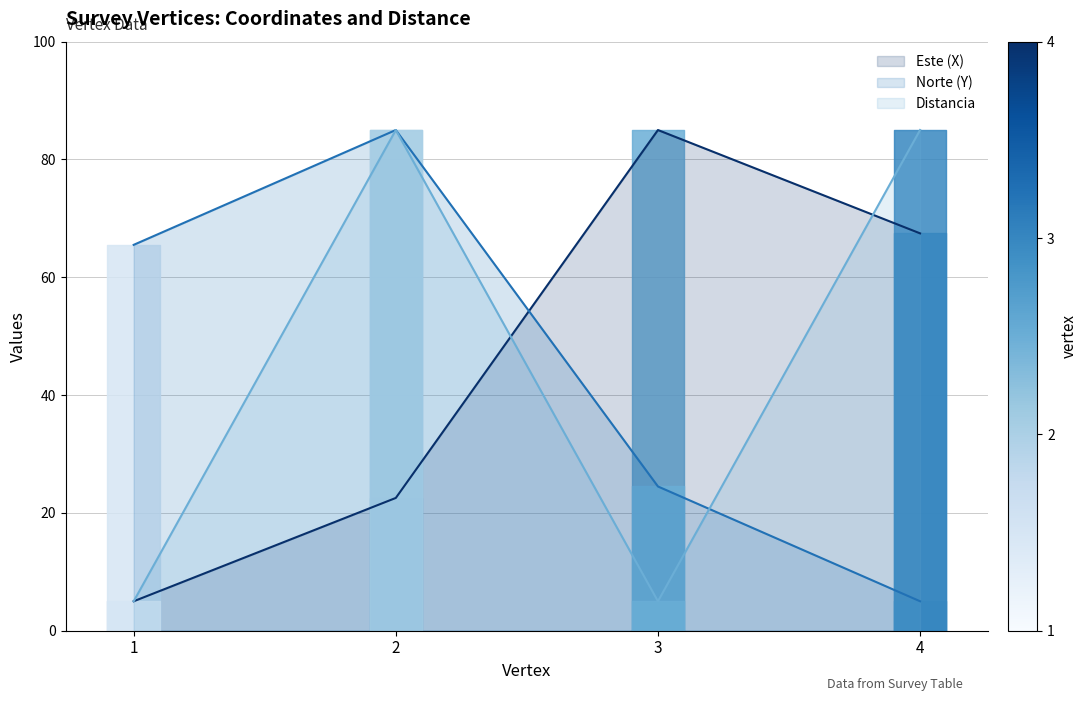

The value of Distancia at 4 is 18.3. True or false?

False